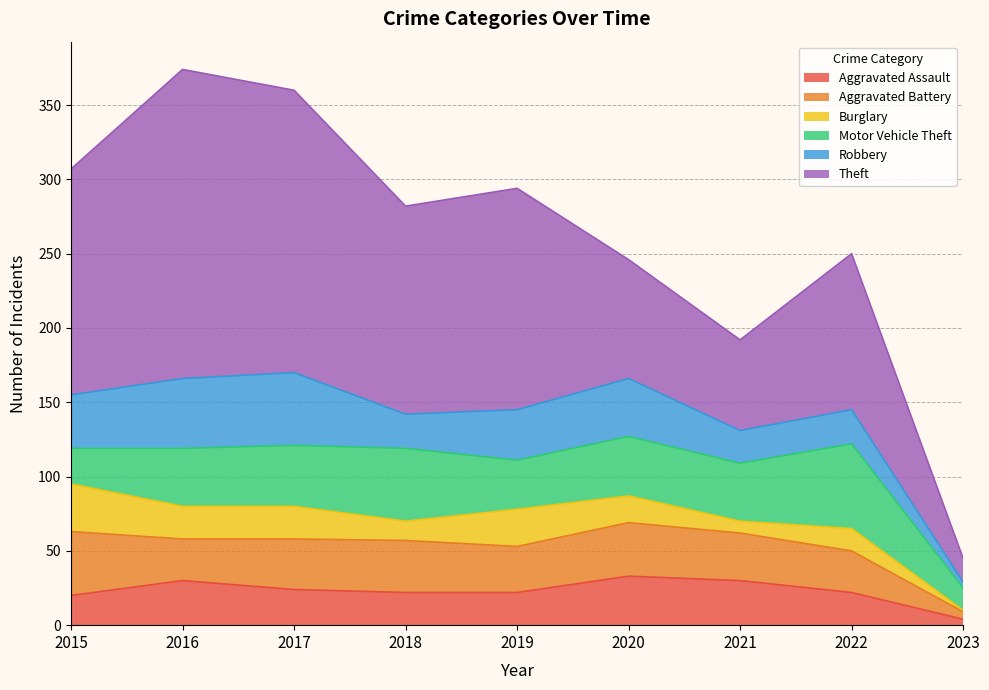

What is the highest value of the Aggravated Battery series?

43